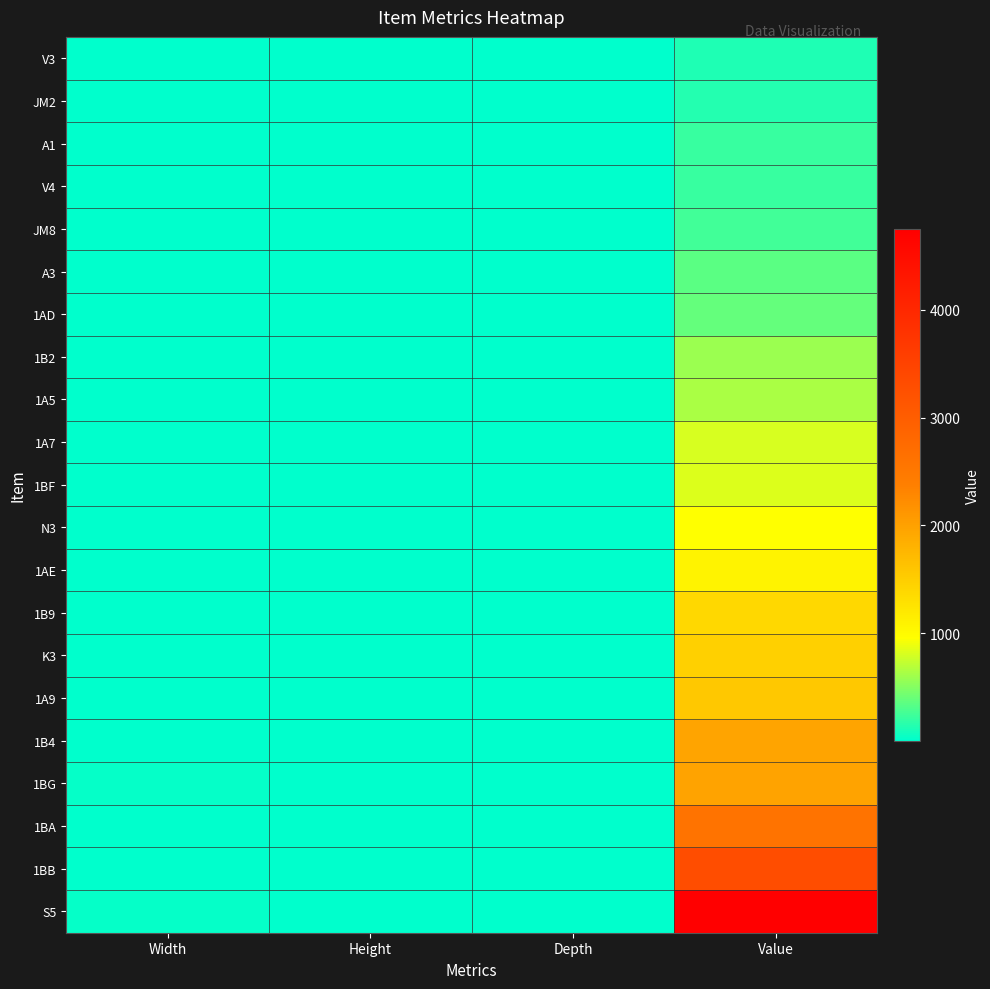

At which category is the sum across all series the highest?

Value